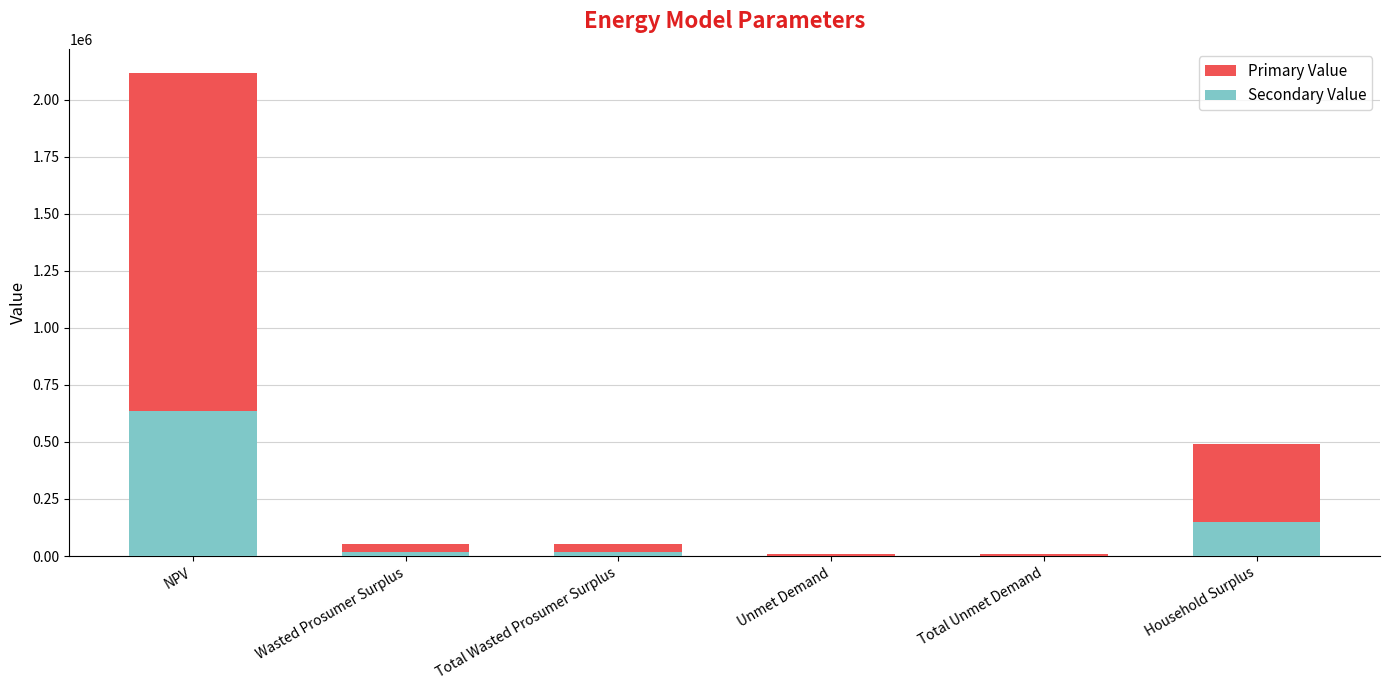

List the series in order of their peak value, lowest first.

Secondary Value, Primary Value